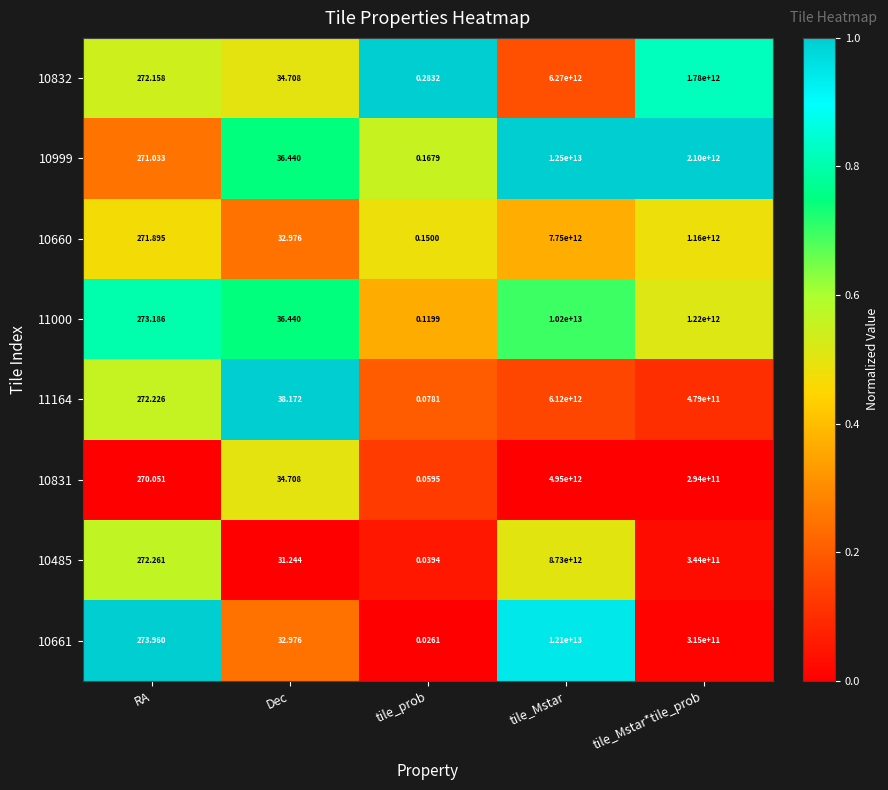

Is the value of 11000 at tile_Mstar*tile_prob greater than the value of 10831 at tile_Mstar*tile_prob?

Yes